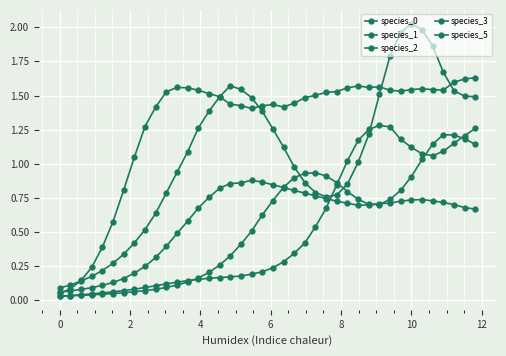

Which series ends up on top after the final intersection of species_1 and species_3?

species_3